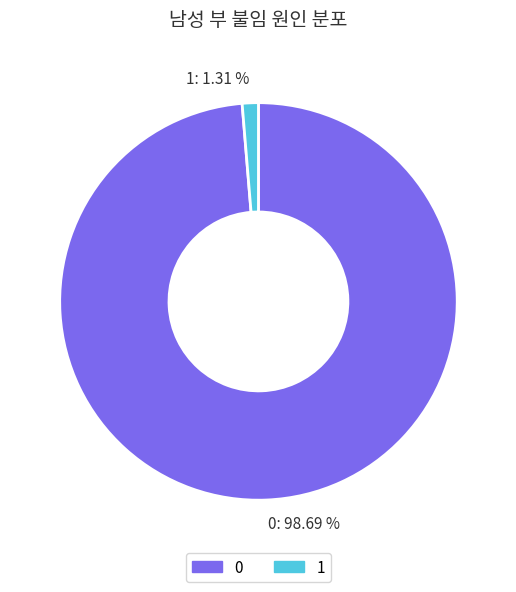

To the nearest percent, what is the difference between the 0 and 1 slice percentages?

97%